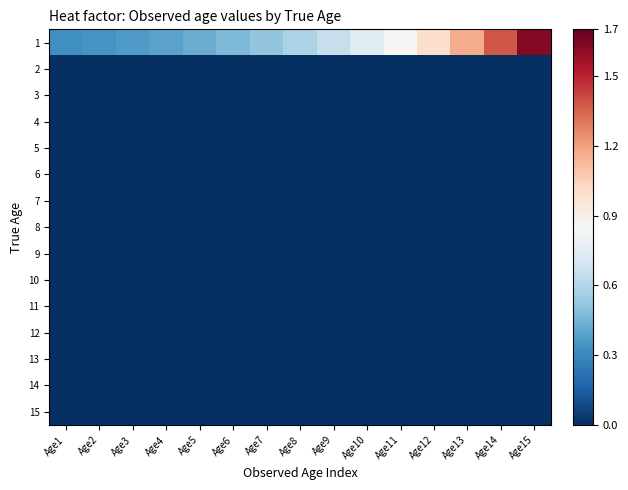

Between Age2 and Age8, which series saw the biggest shift?

1